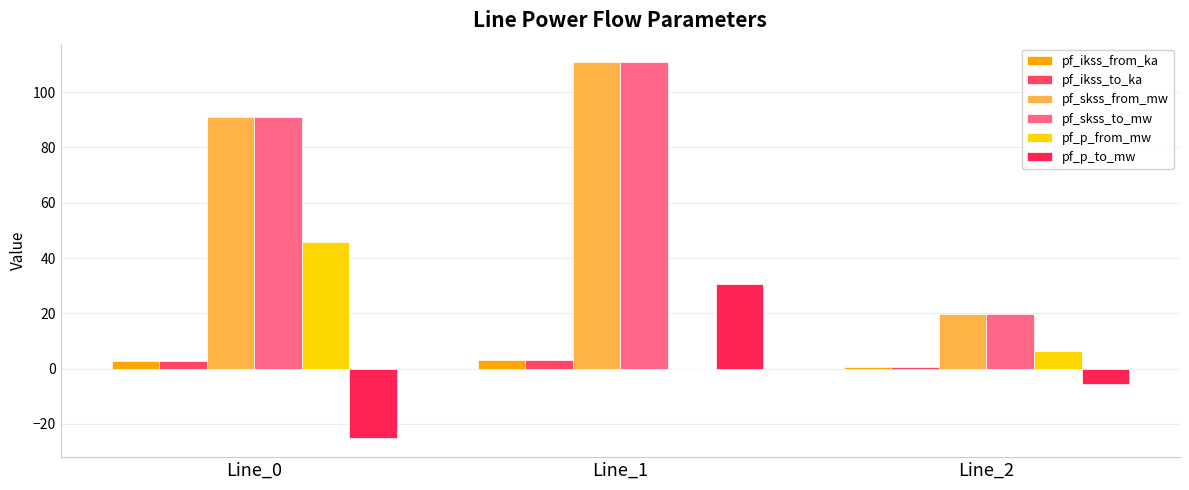

Is it true that pf_ikss_to_ka equals 3.2 at Line_1?

True